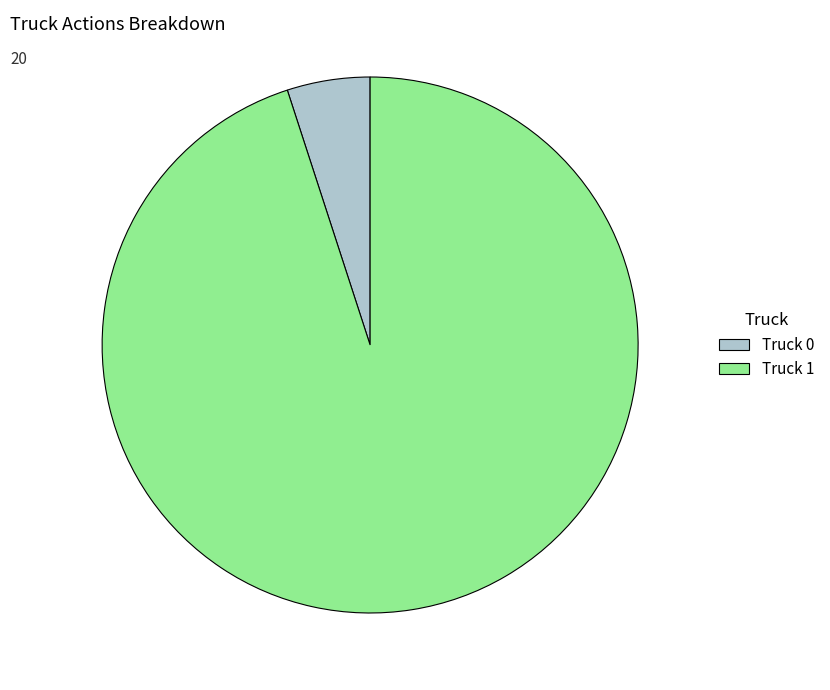

Which slice is the smallest?

Truck 0